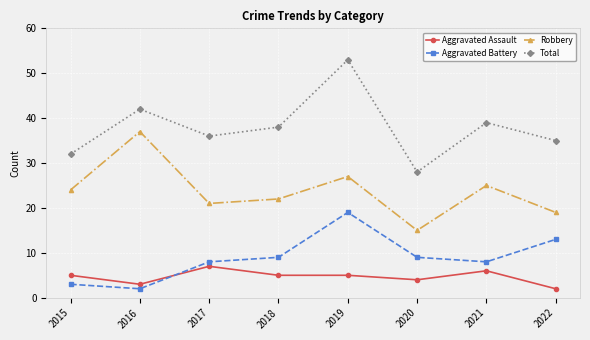

What is the spread (max minus min) of values at 2015?

29